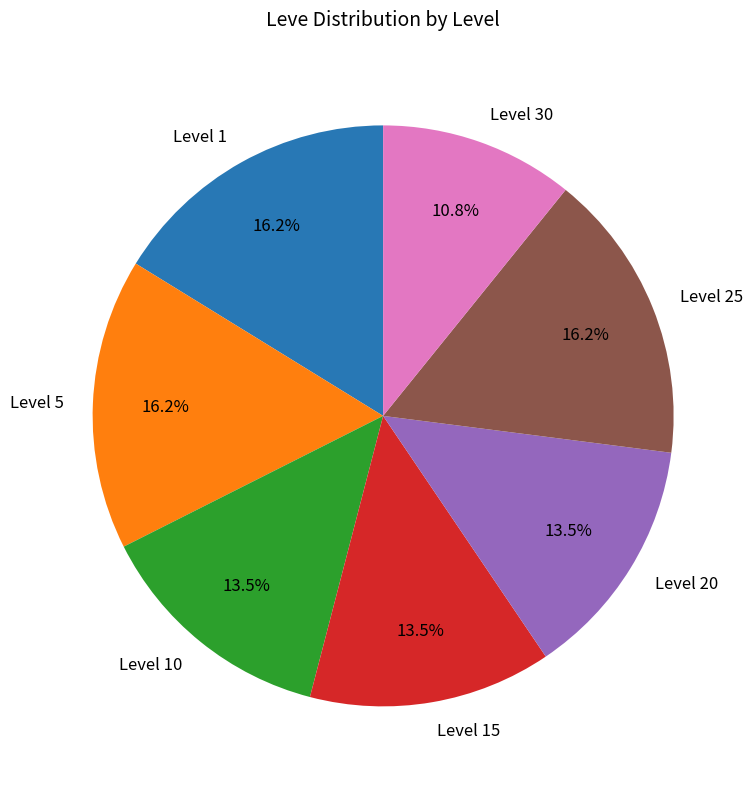

To the nearest percent, what percentage of the pie is Level 25?

16%